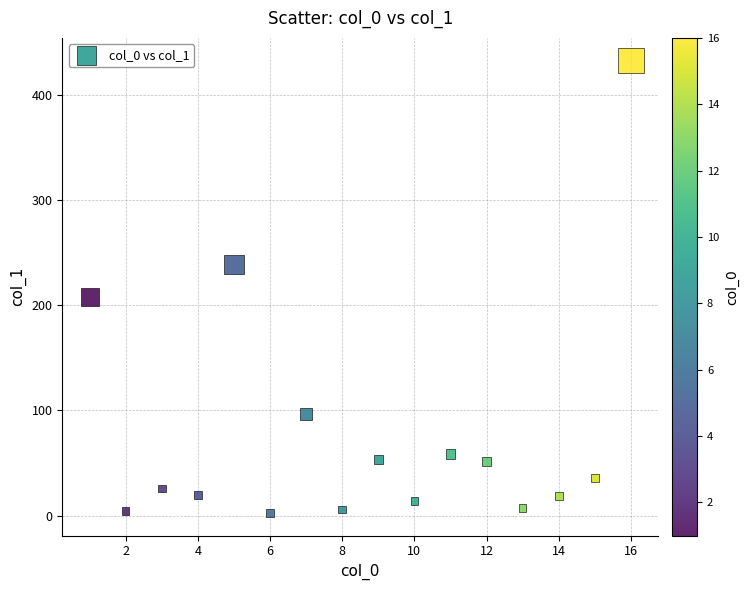

What Y value in the scatter plot is closest to 217?

207.6